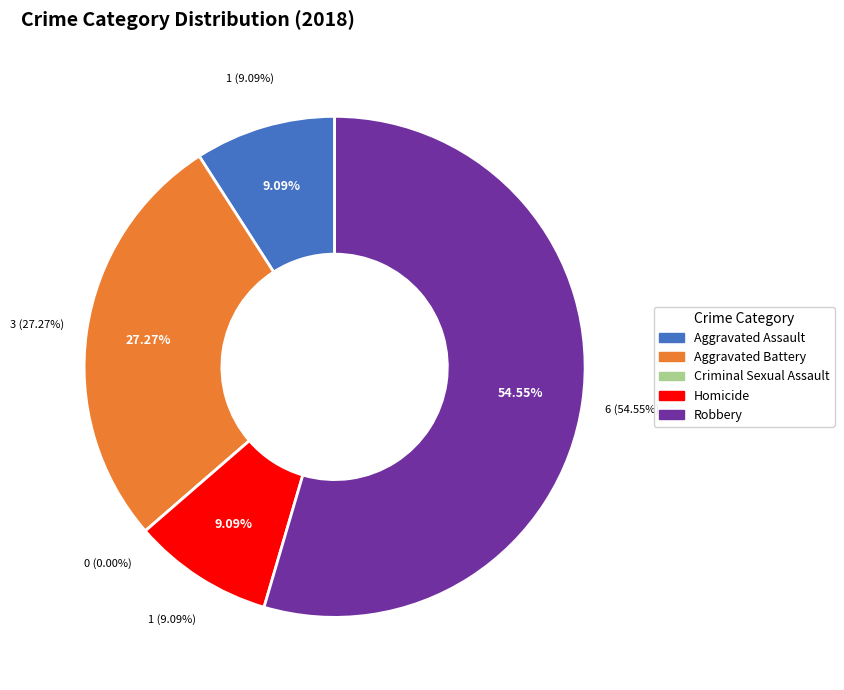

What is the change in value from Homicide to Robbery?

+5